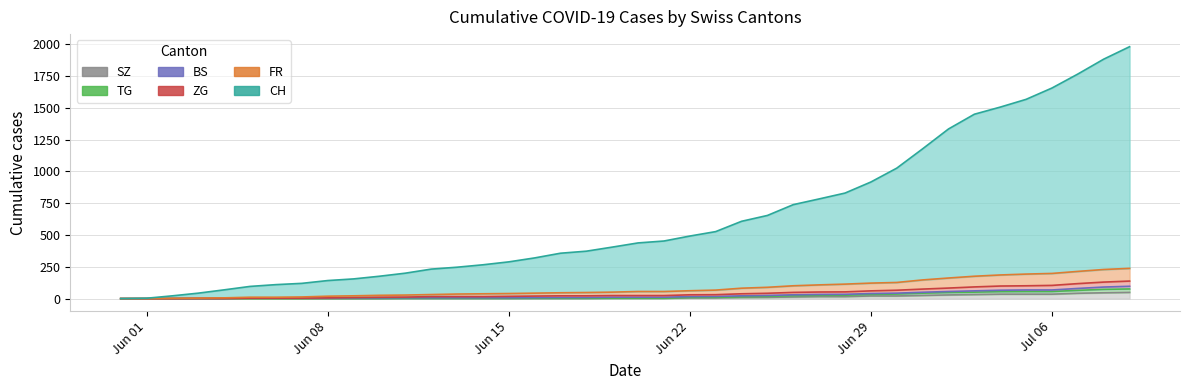

What is the highest value of the SZ series?

49